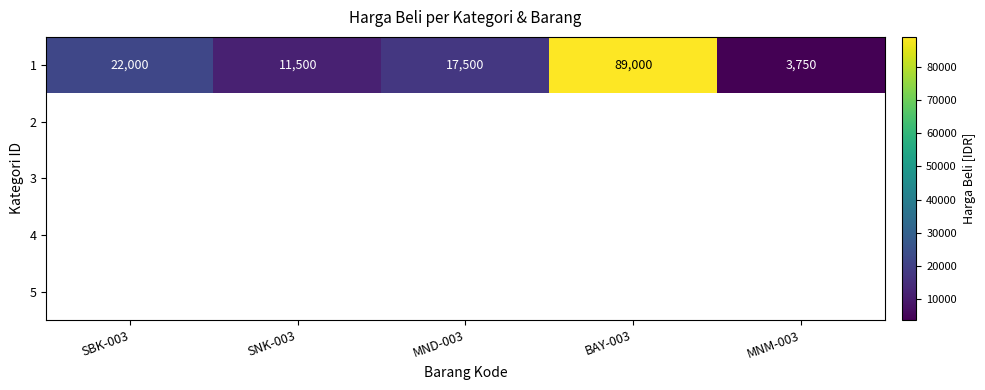

At which label does 1 first exceed 17500?

SBK-003